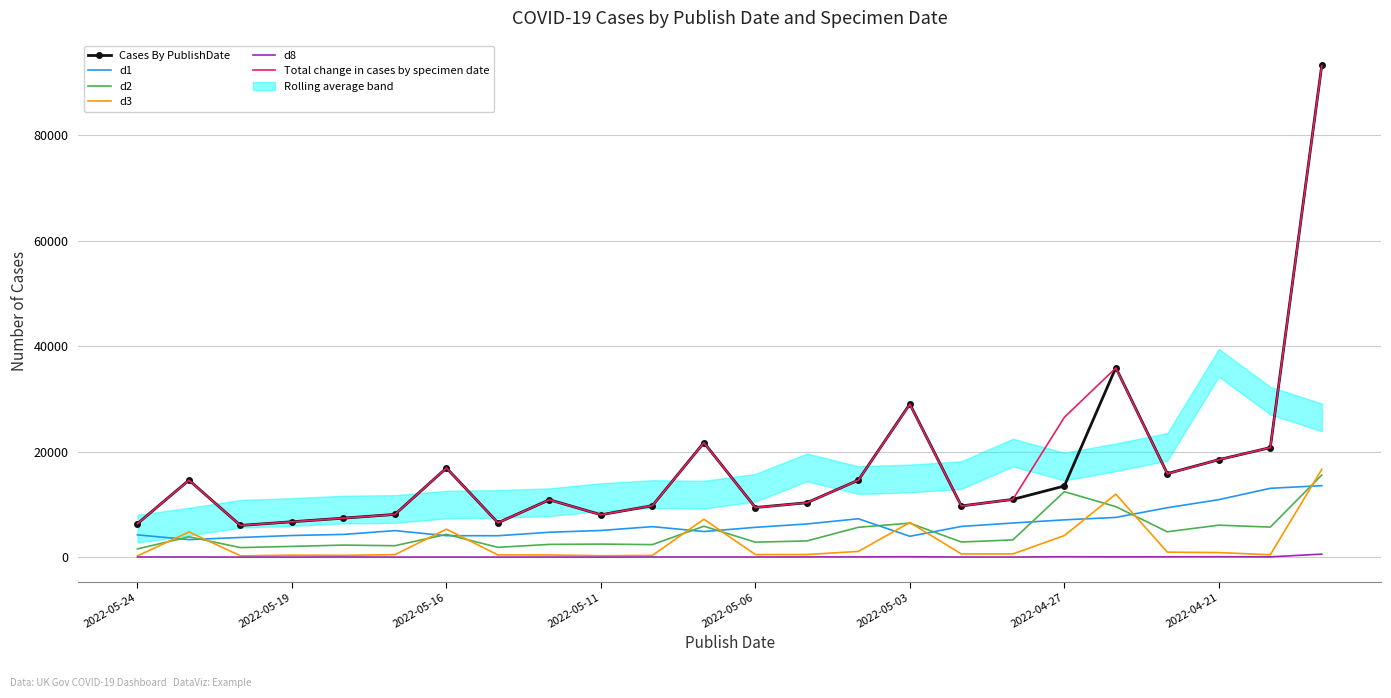

What is the highest value of the Total change in cases by specimen date series?

93190